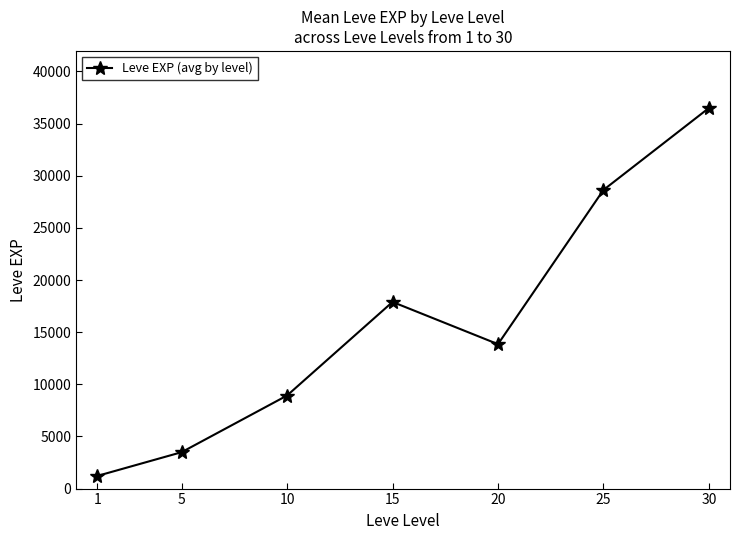

Between 25 and 20, which is larger?

25